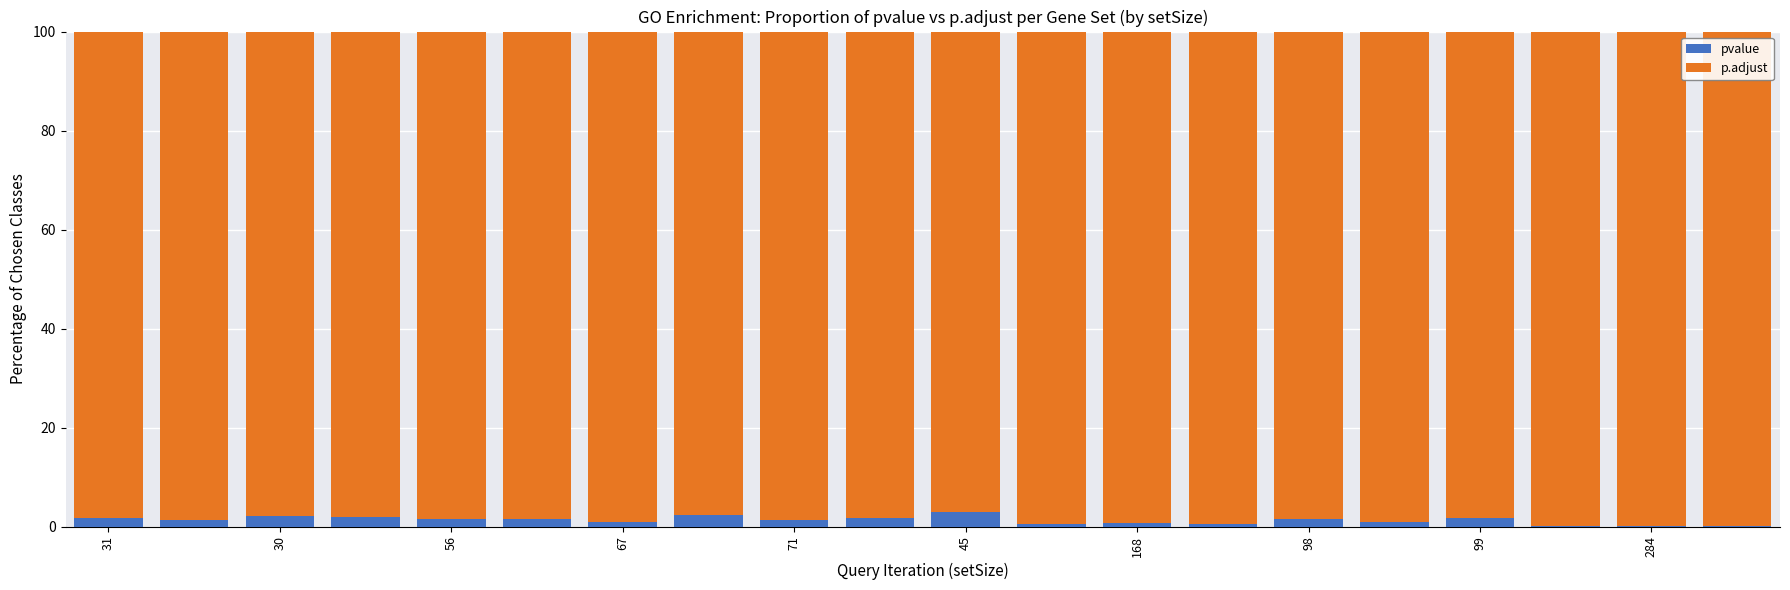

What is the highest value of the pvalue series?

2.9